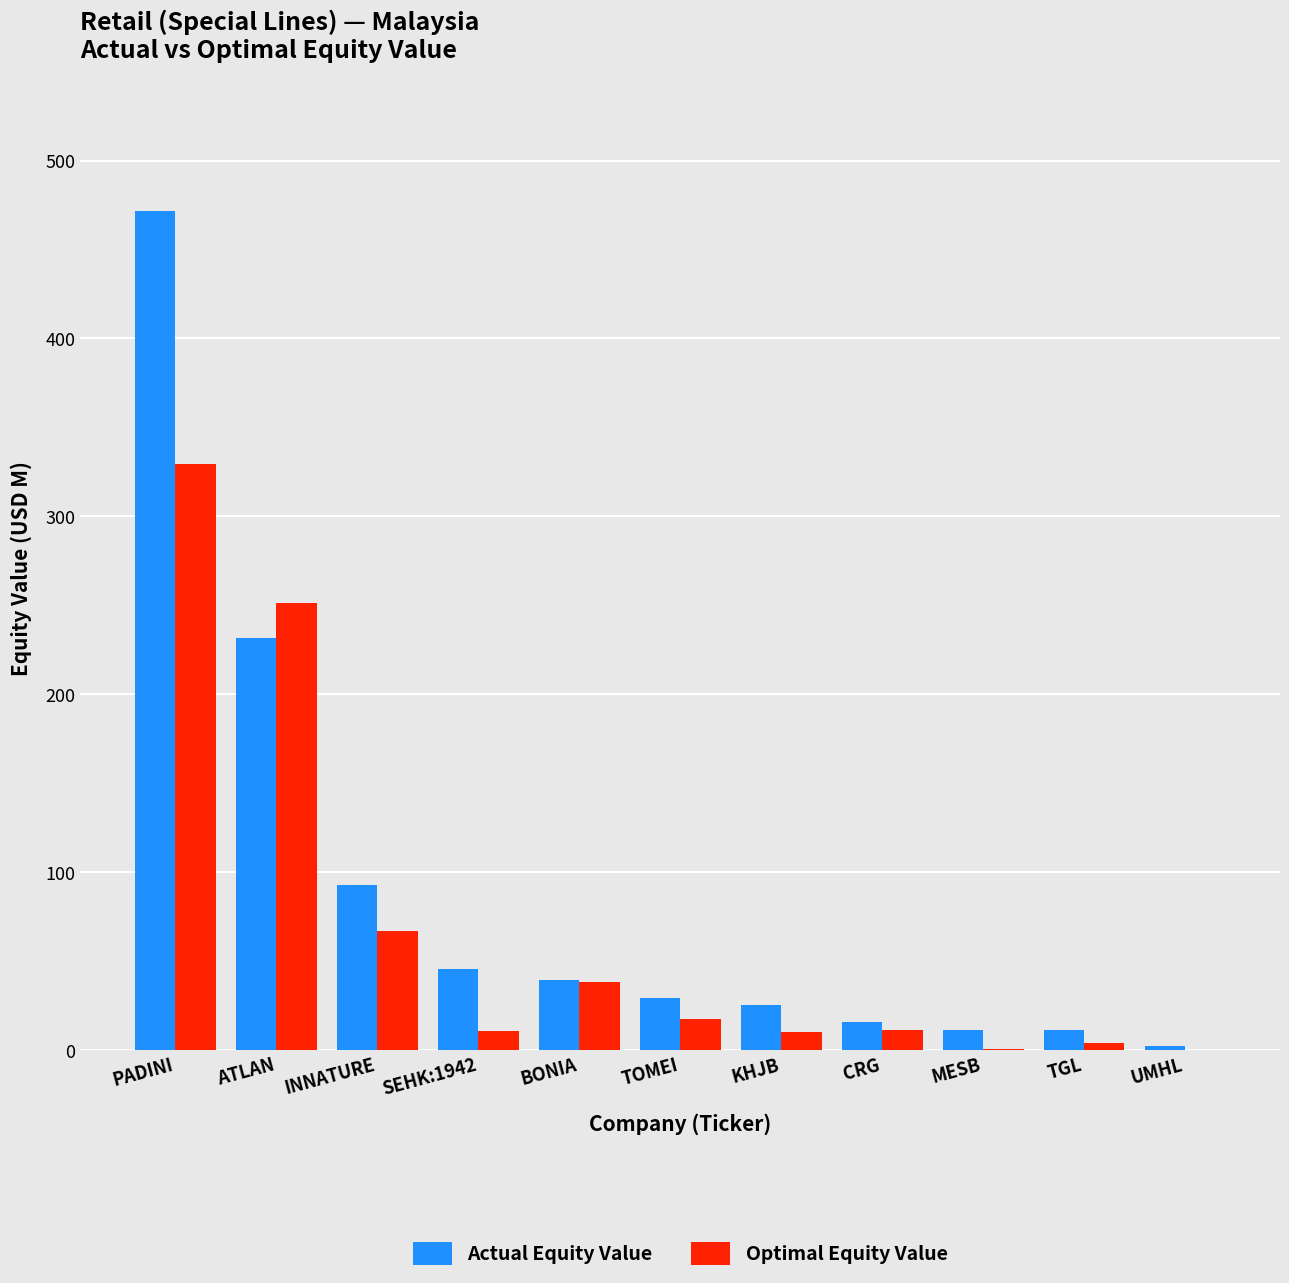

What is the sum of all Actual Equity Value values?

977.1